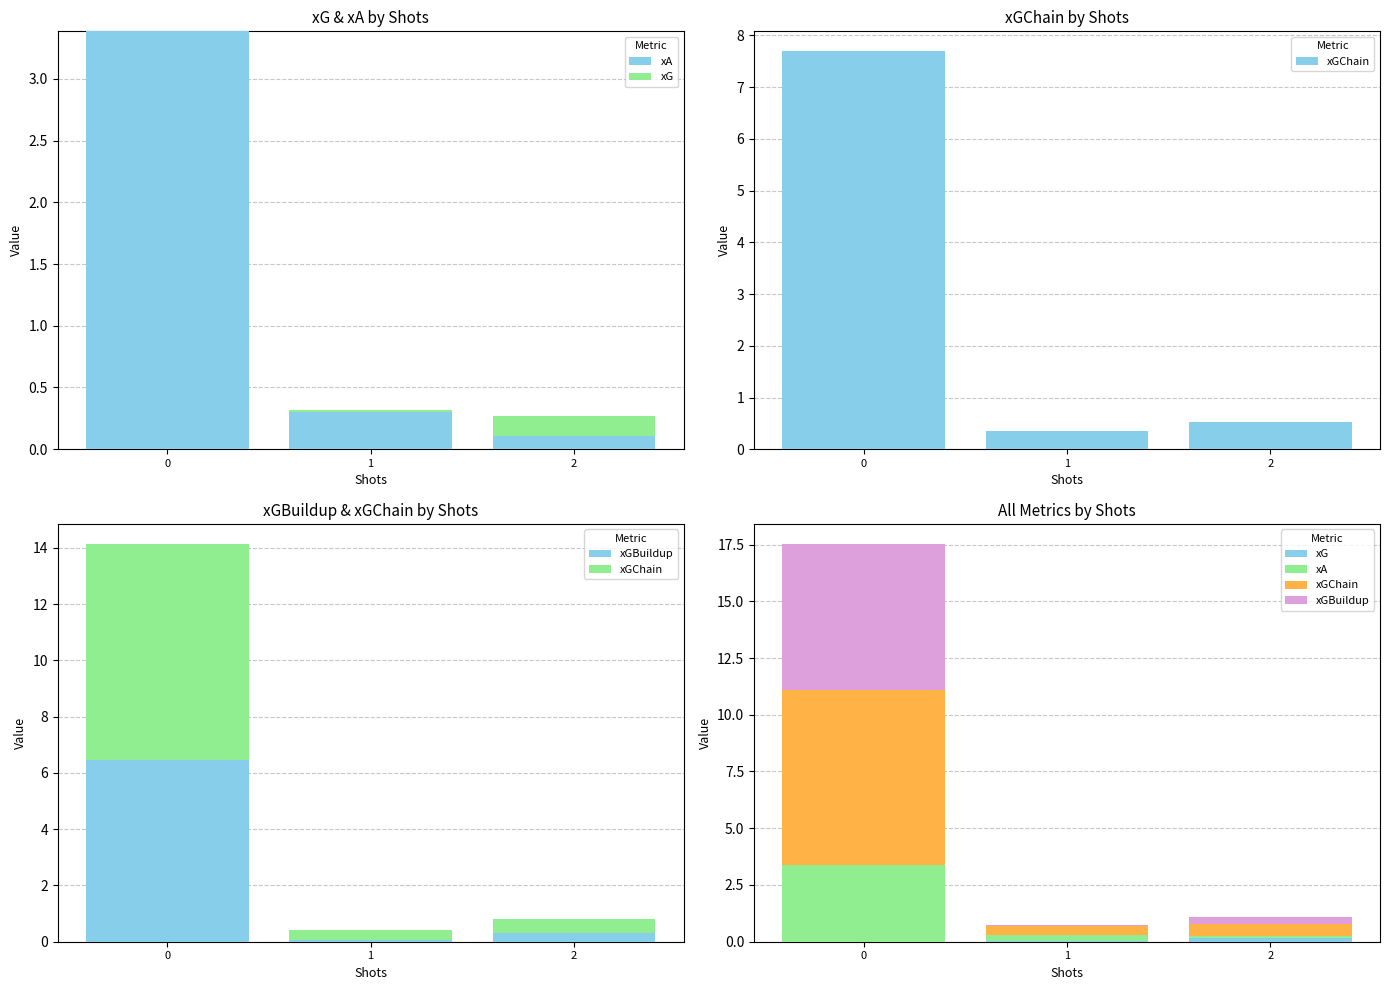

Reading left to right, extract all data points from this chart.

xA: 0=3.4	1=0.3	2=0.1
xG: 0=0.0	1=0.0	2=0.2
xGChain: 0=7.7	1=0.4	2=0.5
xGBuildup: 0=6.5	1=0.1	2=0.3